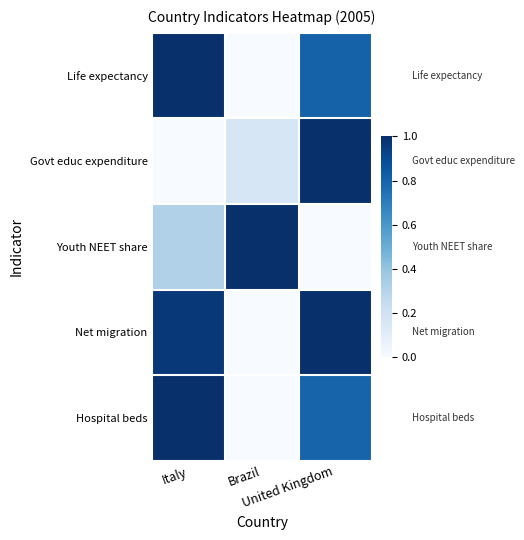

At which category is the sum across all series the highest?

United Kingdom